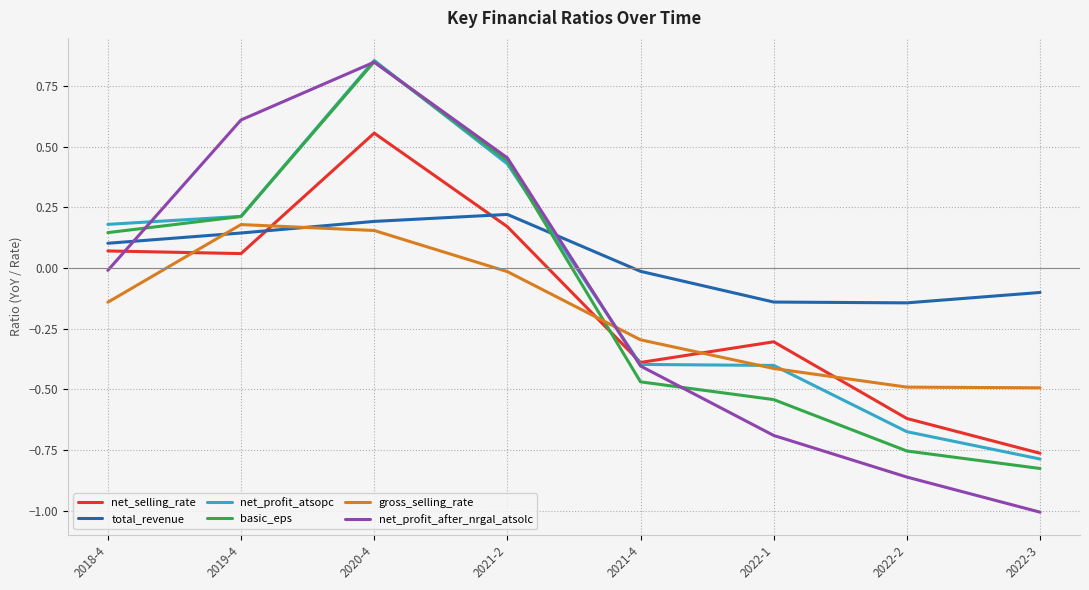

Is this an area chart (filled region under the line)?

No